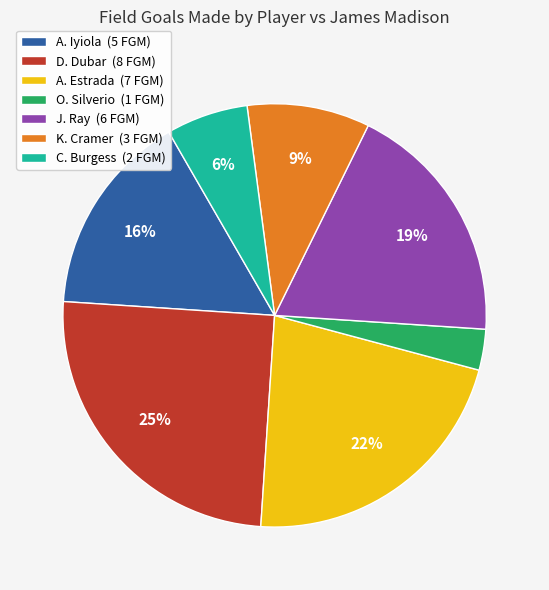

How many slices are in this pie chart?

7